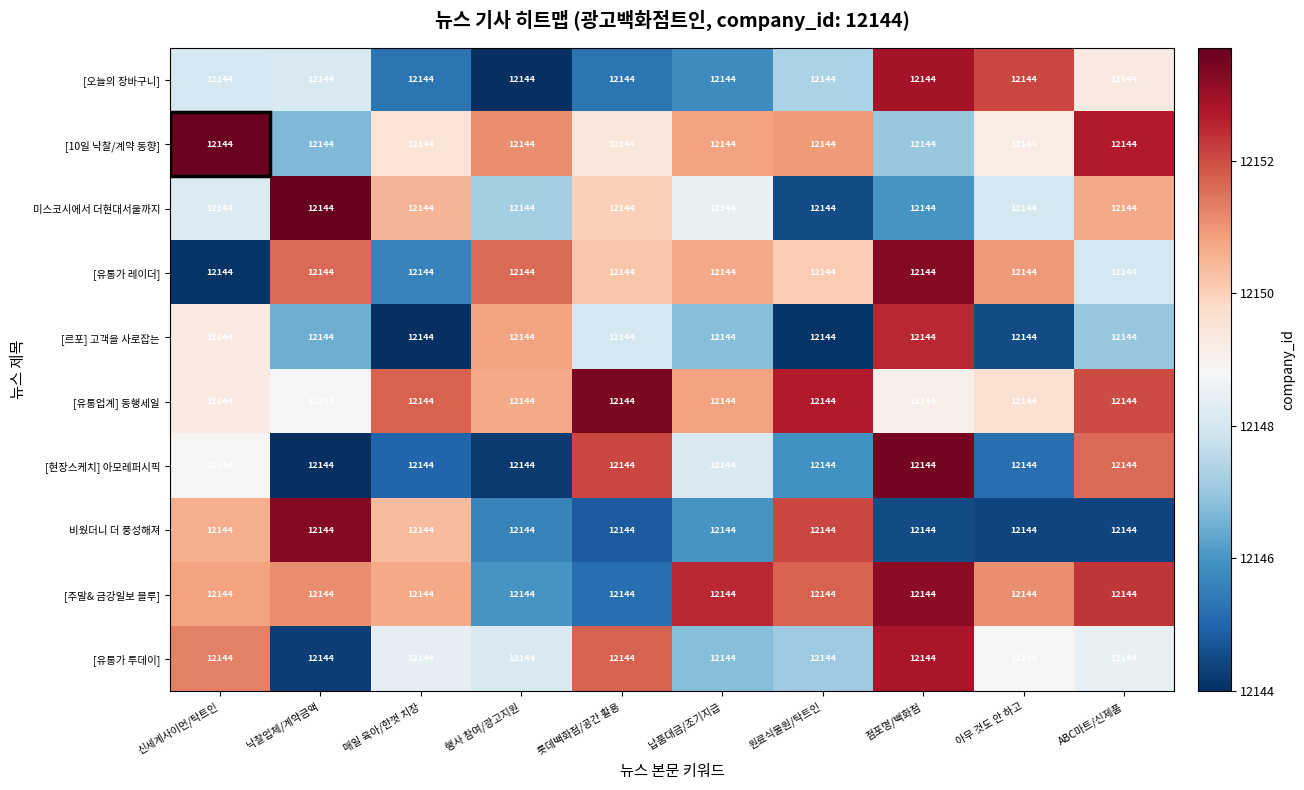

What is the lowest value of the [오늘의 장바구니] series?

12144.0